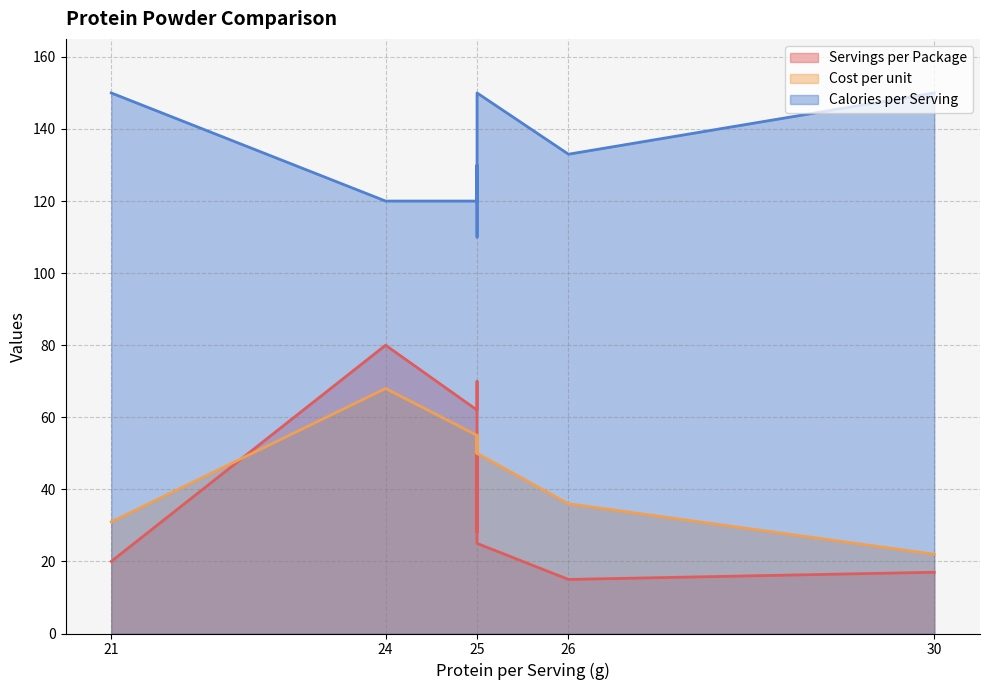

Reading left to right, list all the values displayed in this chart.

Servings per Package: Kirkland Signature Whey=70.0	Optimum Gold Standard=80.0	Ascent Native Whey=62.0	Premier Protein Powder=17.0	Isopure=50.0	Ghost=28.0	Orgain=20.0	Boba Tea Protein=25.0	Lunar Lifts Nutrition=15.0
Cost per unit: Kirkland Signature Whey=55.0	Optimum Gold Standard=68.0	Ascent Native Whey=55.0	Premier Protein Powder=22.0	Isopure=55.0	Ghost=50.0	Orgain=31.0	Boba Tea Protein=50.0	Lunar Lifts Nutrition=36.0
Calories per Serving: Kirkland Signature Whey=130.0	Optimum Gold Standard=120.0	Ascent Native Whey=120.0	Premier Protein Powder=150.0	Isopure=110.0	Ghost=120.0	Orgain=150.0	Boba Tea Protein=150.0	Lunar Lifts Nutrition=133.0